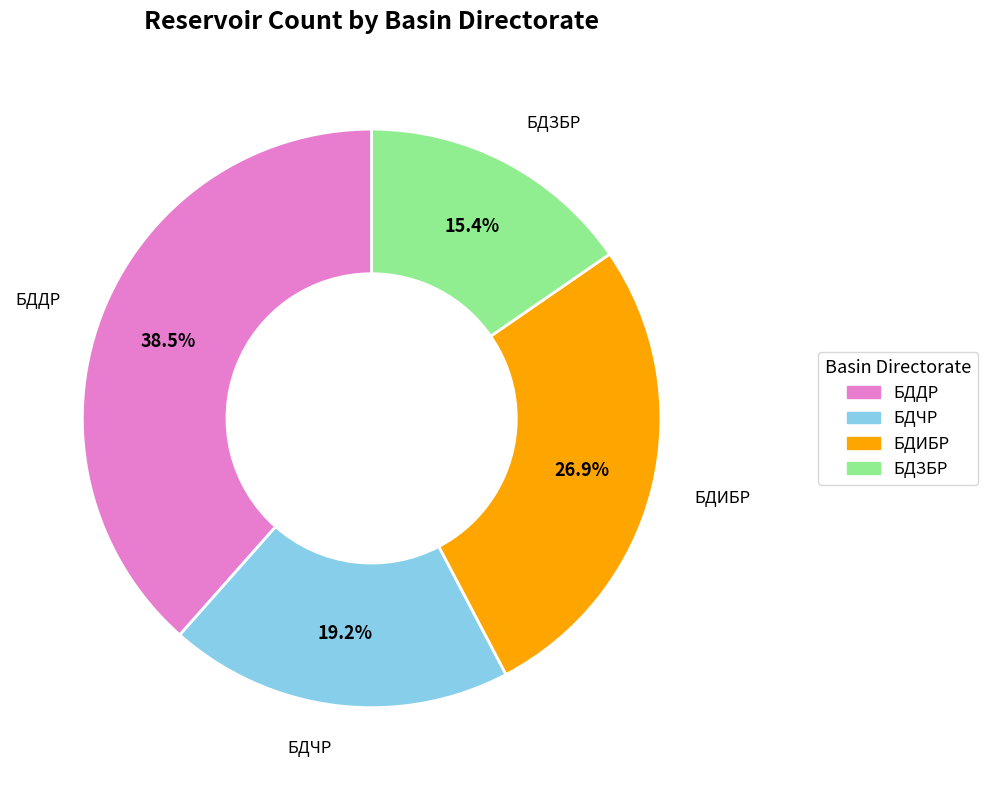

To the nearest percent, what is the difference between the largest and smallest slice percentages?

23%